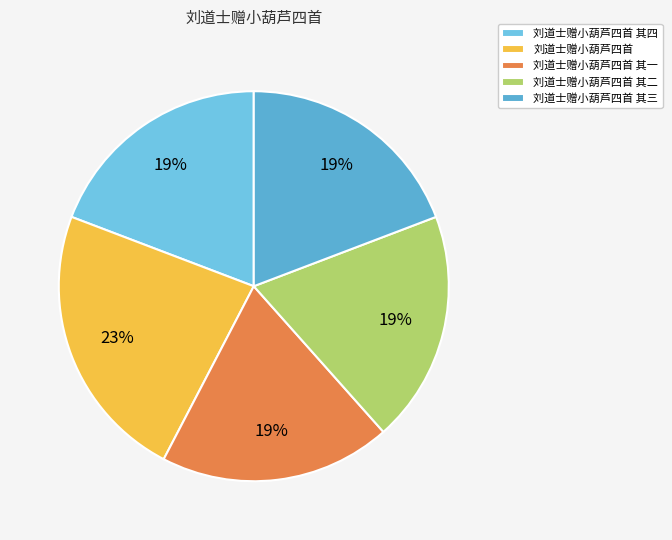

The 刘道士赠小葫芦四首 其四 slice represents 19% of the pie. True or false?

True